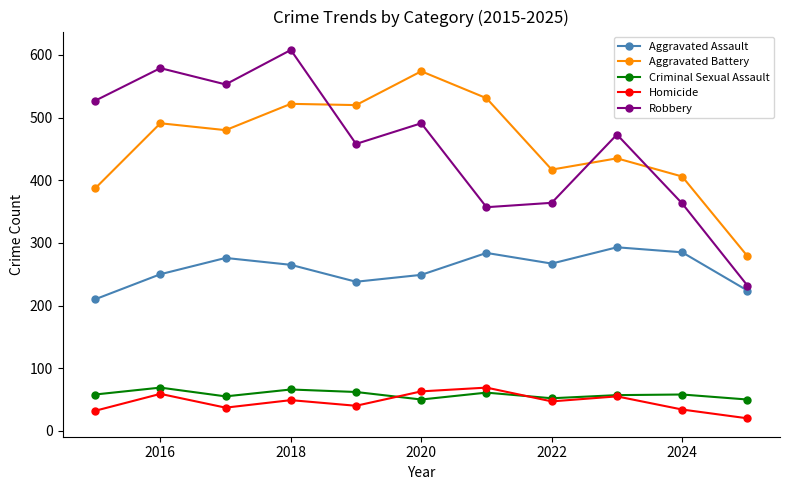

Which series has the widest spread of values?

Robbery